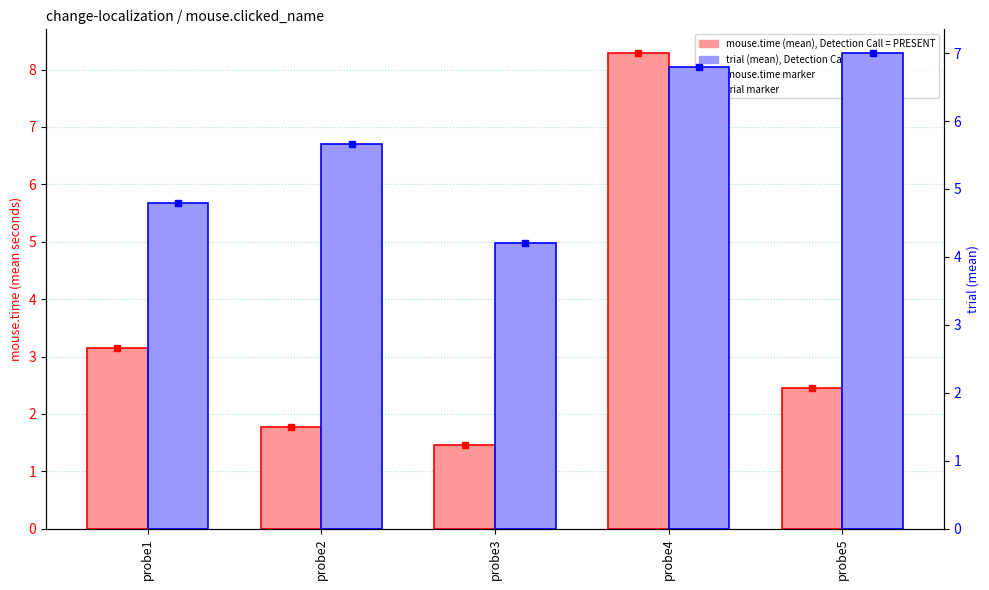

At probe3, list the series in order from smallest to largest.

mouse.time (mean), trial (mean)